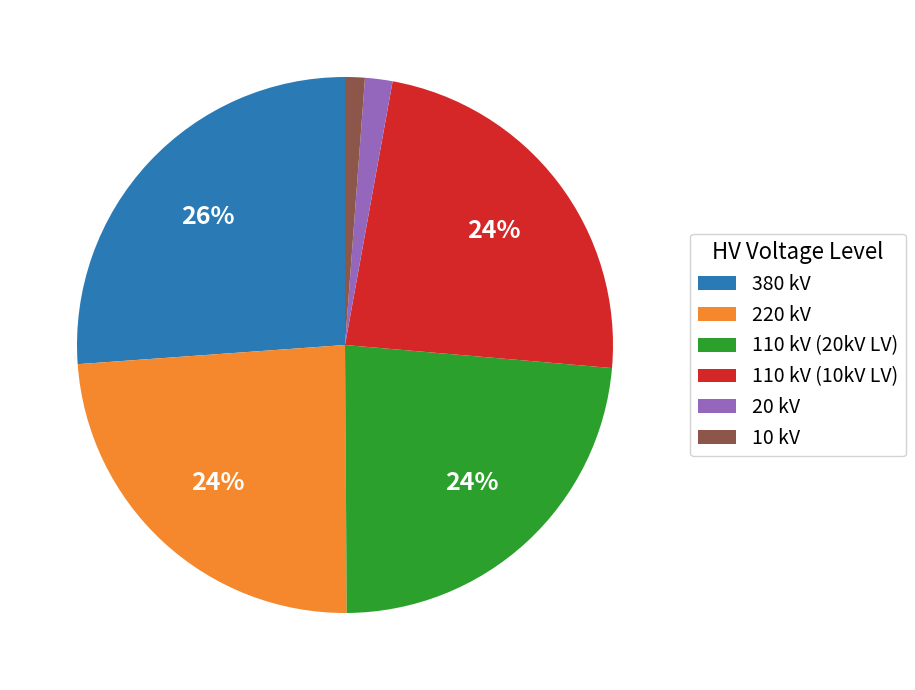

Is it true that 10 kV is 13% of the pie?

False